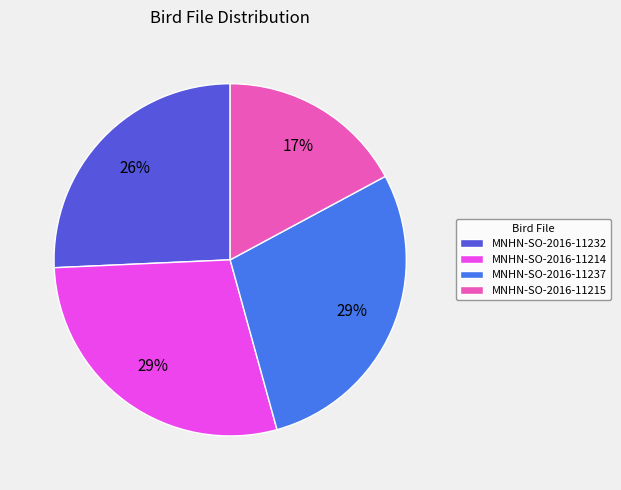

To the nearest percent, what is the combined percentage of MNHN-SO-2016-11215 and MNHN-SO-2016-11232?

43%